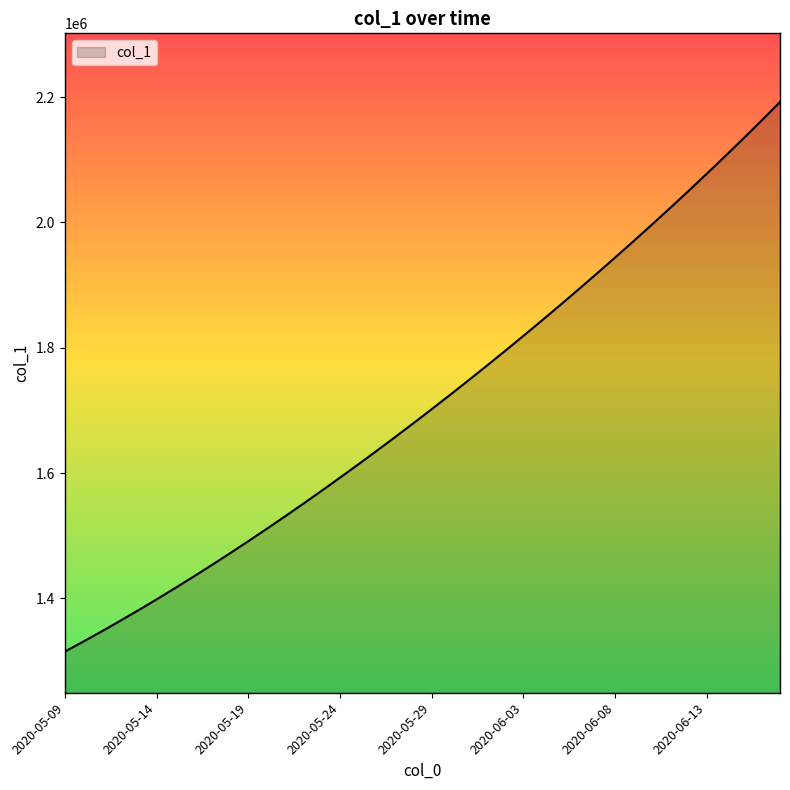

What is the maximum value shown in the chart?

2192207.5